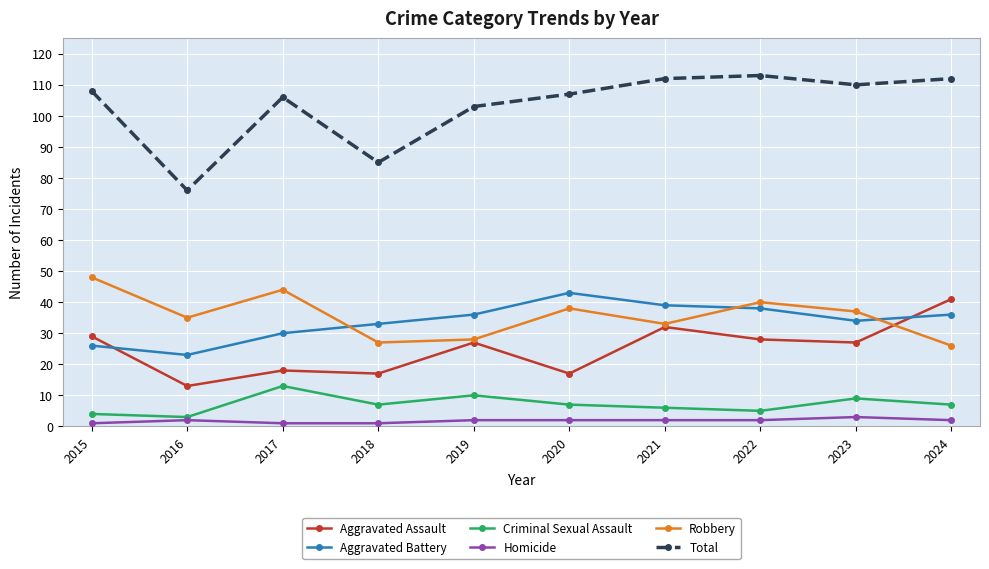

Read the Robbery value at 2019.

28